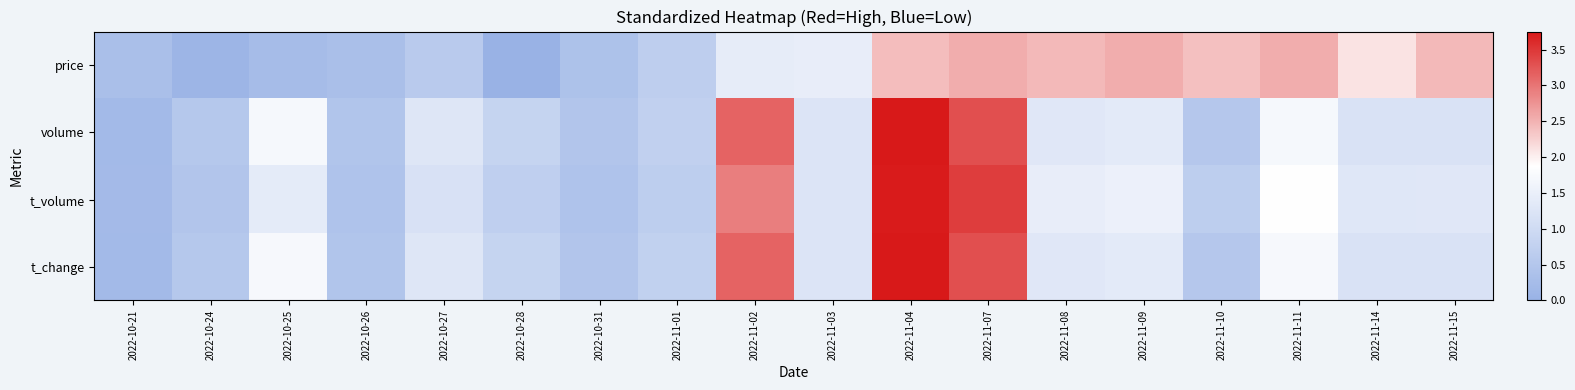

Which category has the highest value across all series?

2022-11-04